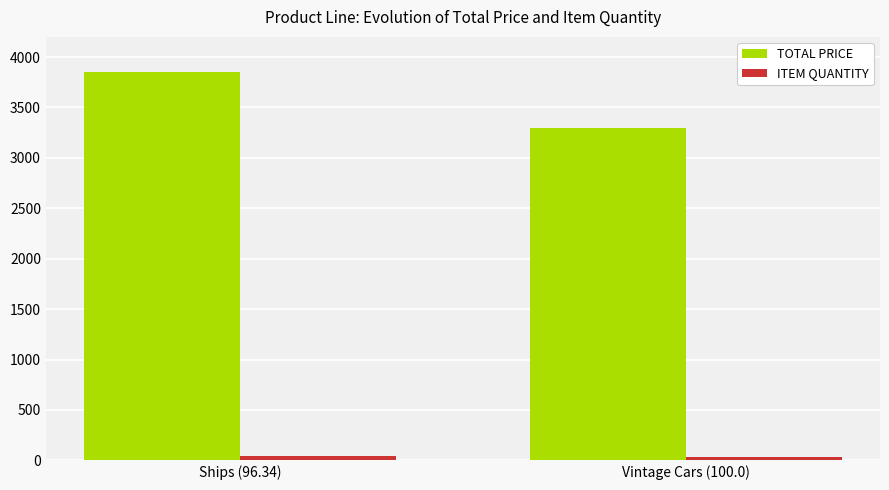

The TOTAL PRICE series shows 6816.2 at Ships (96.34). True or false?

False